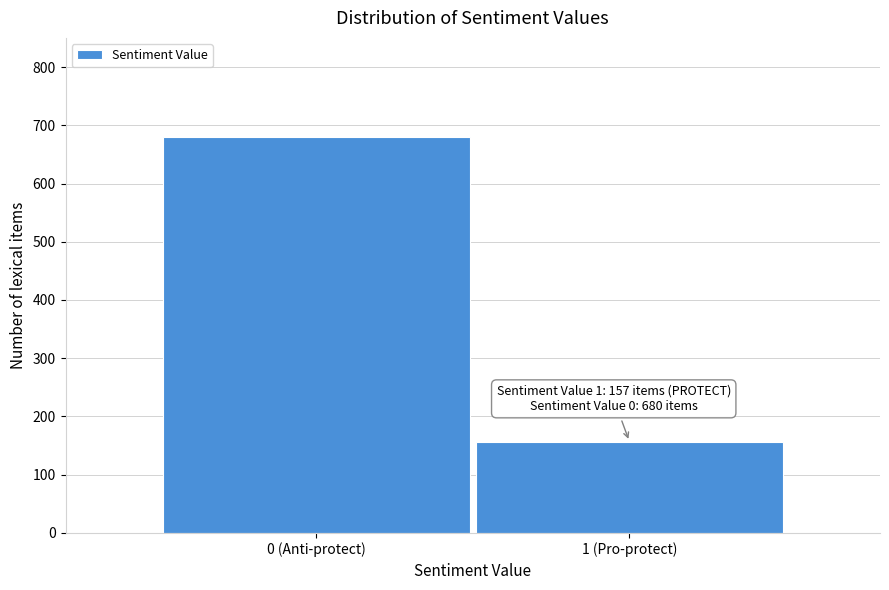

Reading left to right, what are all the values shown in this chart?

0 (Anti-protect)=680	1 (Pro-protect)=157